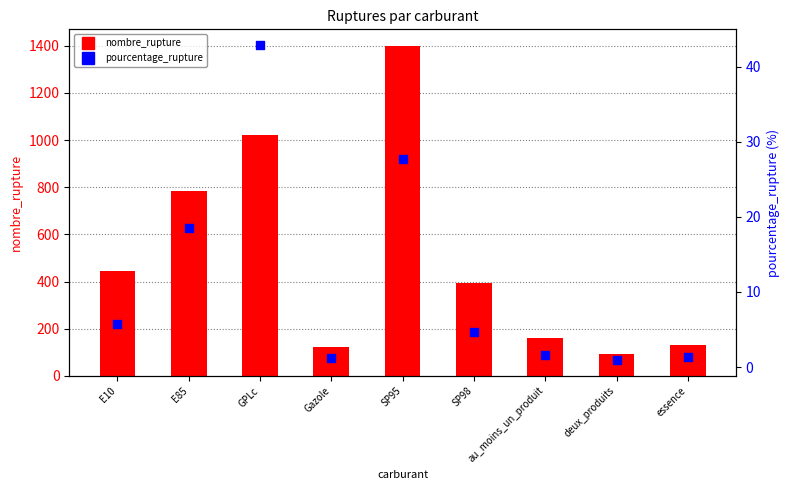

Which series contains the lowest Y value?

pourcentage_rupture